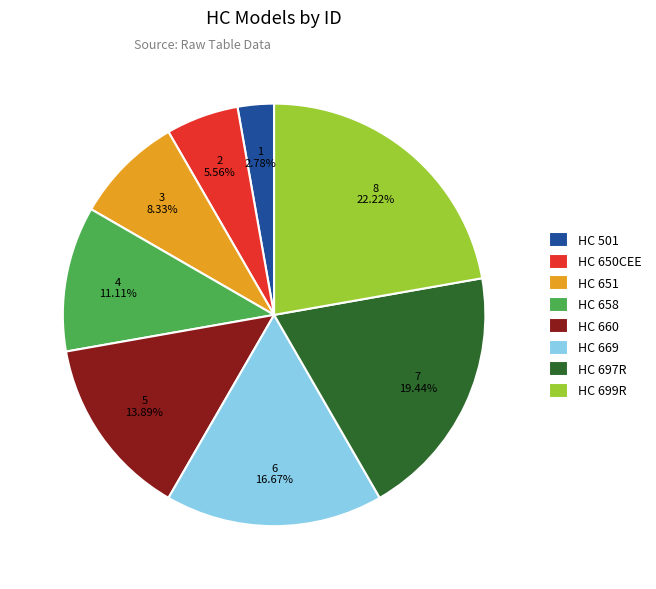

Does HC 660 account for over 50% of the chart?

No